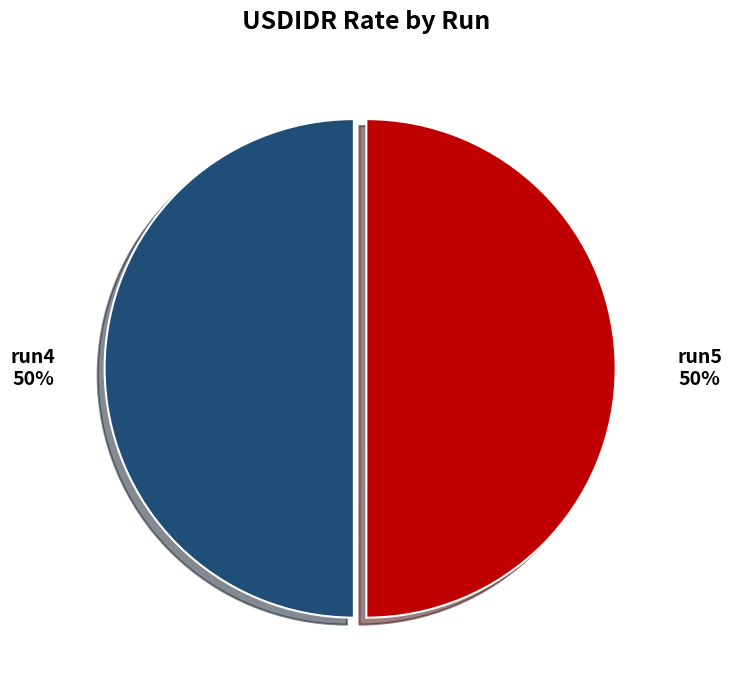

Approximately how many times larger is the value at run4 compared to run5?

1.0